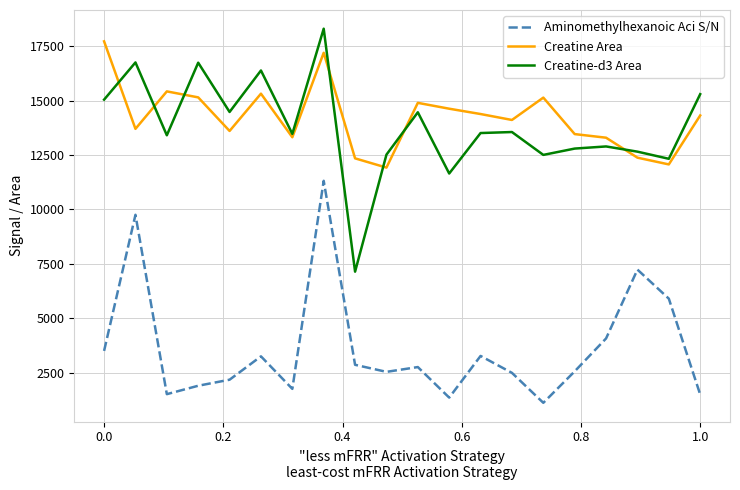

Is this an area chart (filled region under the line)?

No